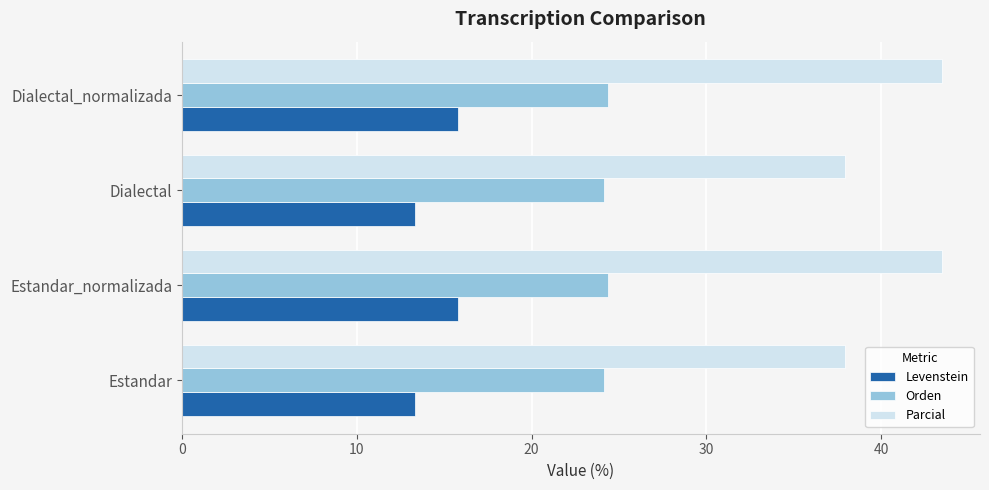

What is the greatest value displayed?

43.5